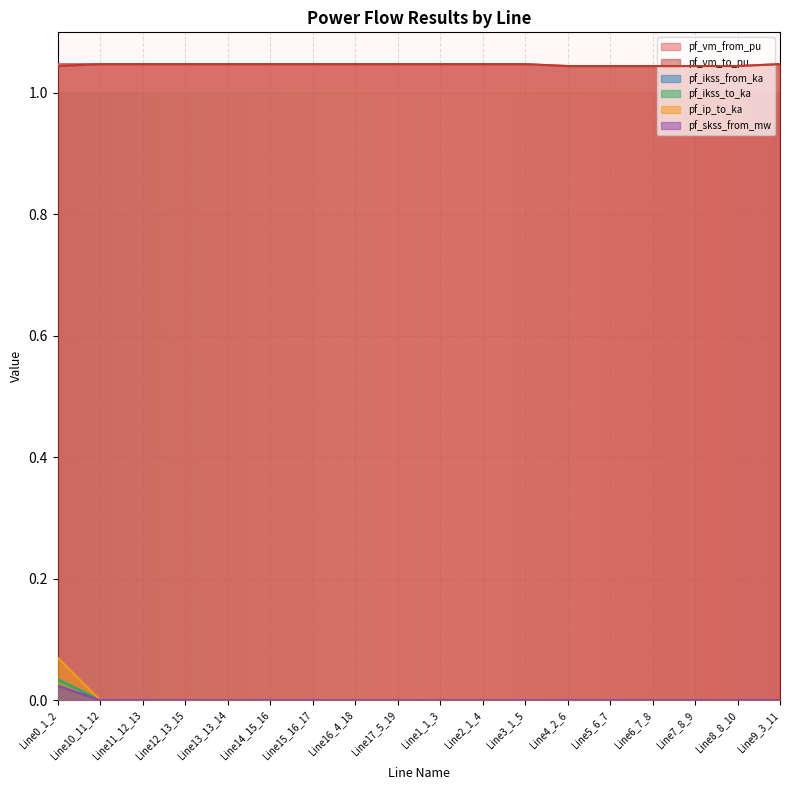

Reading right to left, extract all data points from this chart.

pf_vm_from_pu: 1.0	1.0	1.0	1.0	1.0	1.0	1.0	1.0	1.0	1.0	1.0	1.0	1.0	1.0	1.0	1.0	1.0	1.0
pf_vm_to_pu: 1.0	1.0	1.0	1.0	1.0	1.0	1.0	1.0	1.0	1.0	1.0	1.0	1.0	1.0	1.0	1.0	1.0	1.0
pf_ikss_from_ka: 0.0	0.0	0.0	0.0	0.0	0.0	0.0	0.0	0.0	0.0	0.0	0.0	0.0	0.0	0.0	0.0	0.0	0.0
pf_ikss_to_ka: 0.0	0.0	0.0	0.0	0.0	0.0	0.0	0.0	0.0	0.0	0.0	0.0	0.0	0.0	0.0	0.0	0.0	0.0
pf_ip_to_ka: 0.0	0.0	0.0	0.0	0.0	0.0	0.0	0.0	0.0	0.0	0.0	0.0	0.0	0.0	0.0	0.0	0.0	0.1
pf_skss_from_mw: 0.0	0.0	0.0	0.0	0.0	0.0	0.0	0.0	0.0	0.0	0.0	0.0	0.0	0.0	0.0	0.0	0.0	0.0